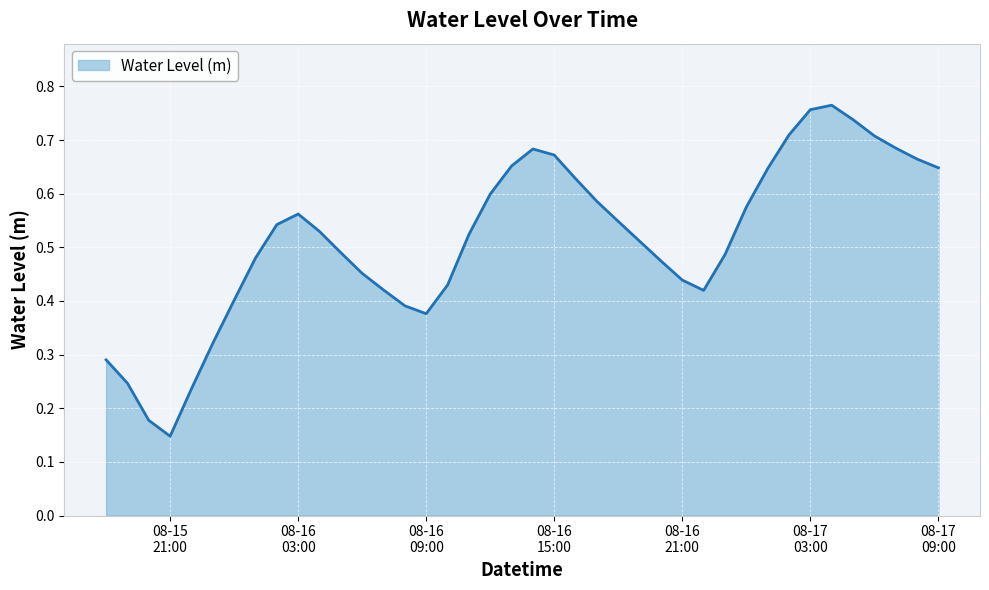

List the labels in order of value, smallest first.

2025-08-15 21:00:00, 2025-08-15 20:00:00, 2025-08-15 22:00:00, 2025-08-15 19:00:00, 2025-08-15 18:00:00, 2025-08-15 23:00:00, 2025-08-16 09:00:00, 2025-08-16 08:00:00, 2025-08-16 00:00:00, 2025-08-16 22:00:00, 2025-08-16 07:00:00, 2025-08-16 10:00:00, 2025-08-16 21:00:00, 2025-08-16 06:00:00, 2025-08-16 20:00:00, 2025-08-16 01:00:00, 2025-08-16 23:00:00, 2025-08-16 05:00:00, 2025-08-16 19:00:00, 2025-08-16 11:00:00, 2025-08-16 04:00:00, 2025-08-16 02:00:00, 2025-08-16 18:00:00, 2025-08-16 03:00:00, 2025-08-17 00:00:00, 2025-08-16 17:00:00, 2025-08-16 12:00:00, 2025-08-16 16:00:00, 2025-08-17 01:00:00, 2025-08-17 09:00:00, 2025-08-16 13:00:00, 2025-08-17 08:00:00, 2025-08-16 15:00:00, 2025-08-16 14:00:00, 2025-08-17 07:00:00, 2025-08-17 06:00:00, 2025-08-17 02:00:00, 2025-08-17 05:00:00, 2025-08-17 03:00:00, 2025-08-17 04:00:00